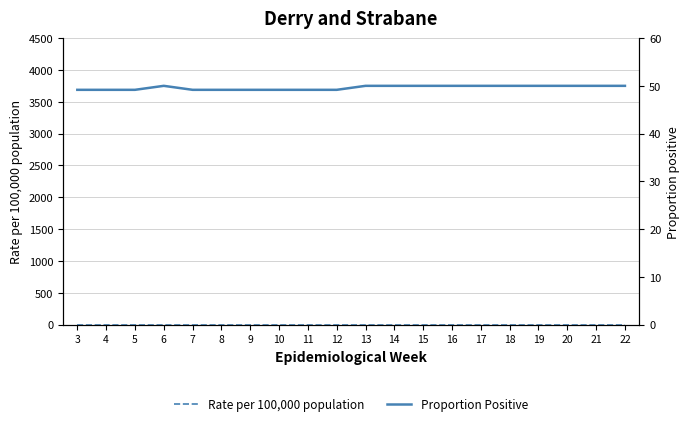

Where is Rate per 100,000 population nearest to the value 1?

3